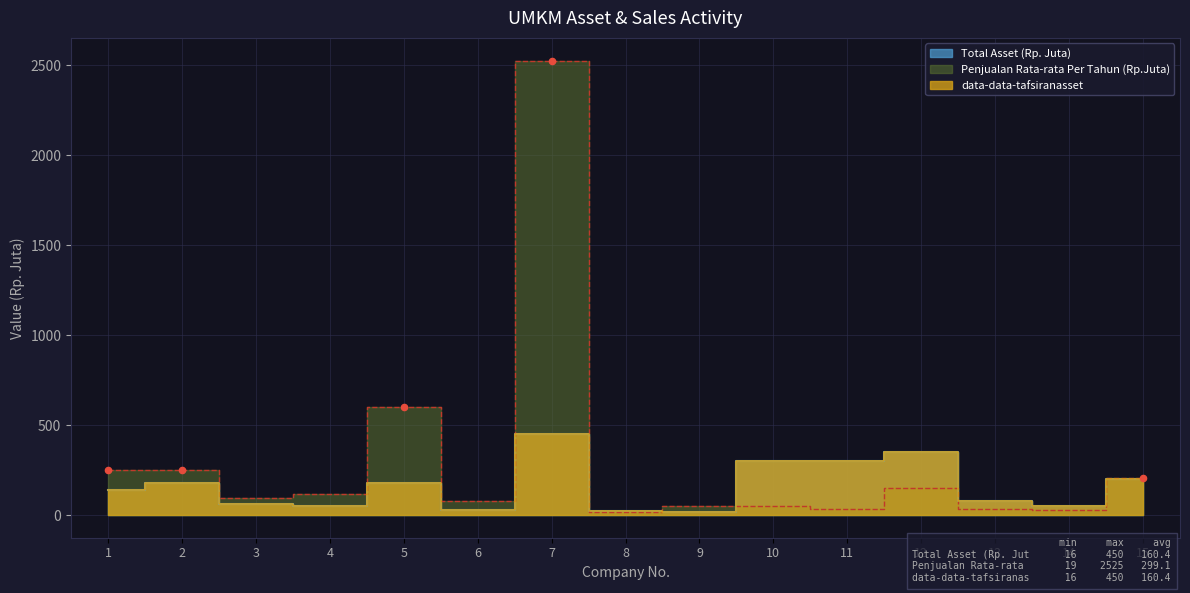

Which series has the widest spread of Y values?

Penjualan Rata-rata Per Tahun (Rp.Juta)